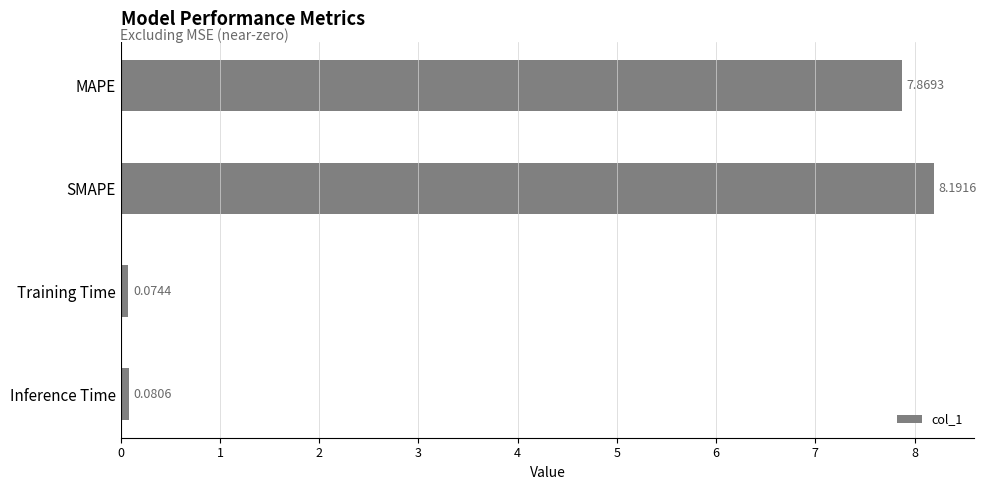

List the labels in order of value, smallest first.

Training Time, Inference Time, MAPE, SMAPE